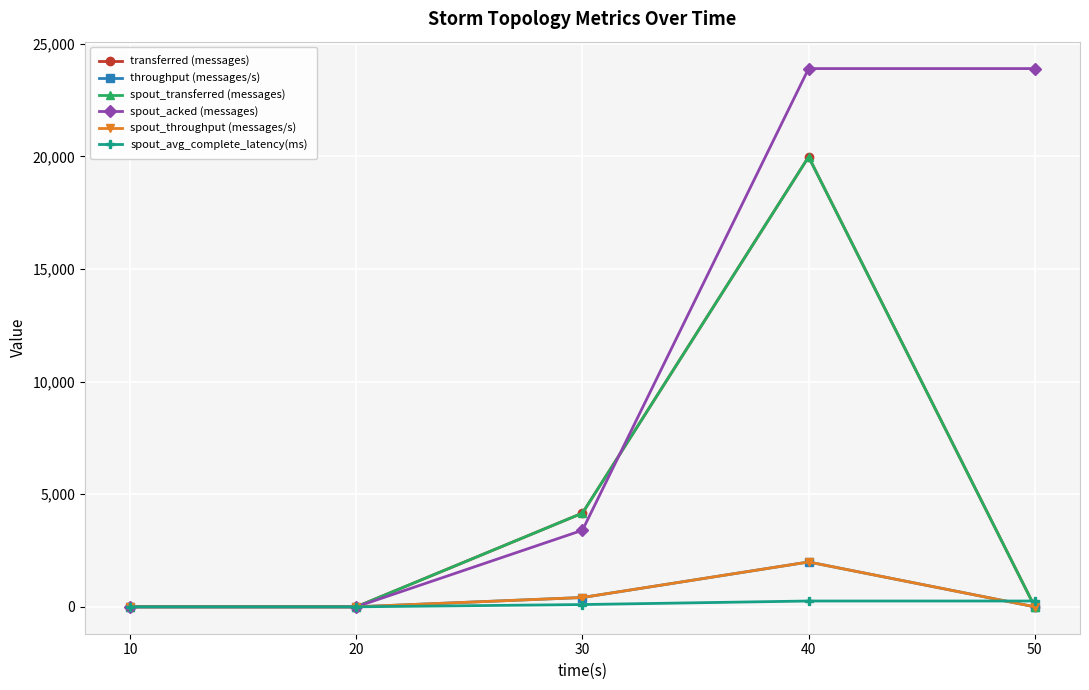

Rank the series at 20 from lowest to highest value.

transferred (messages), throughput (messages/s), spout_transferred (messages), spout_acked (messages), spout_throughput (messages/s), spout_avg_complete_latency(ms)